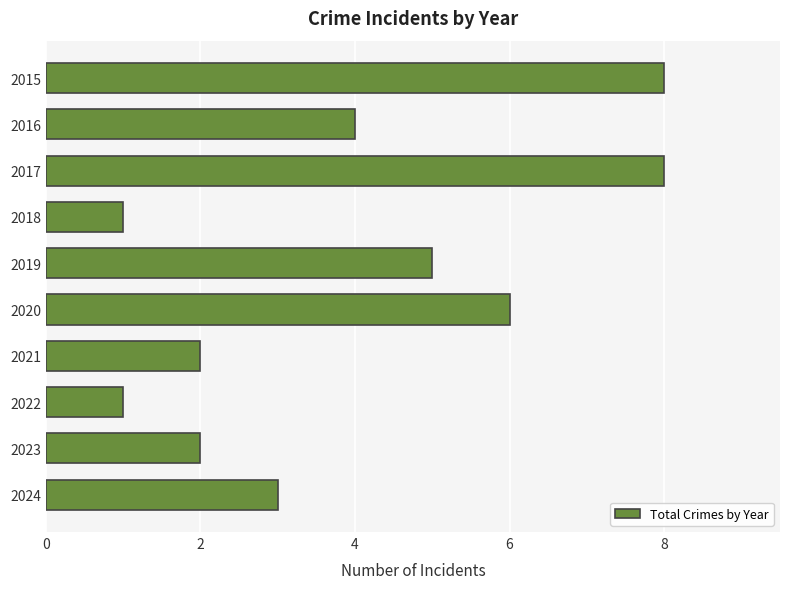

What is the maximum value shown in the chart?

8